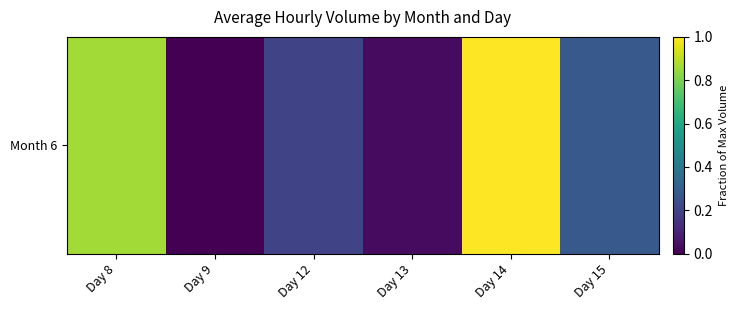

True or false: the data shows 0.4 at Day 8.

False